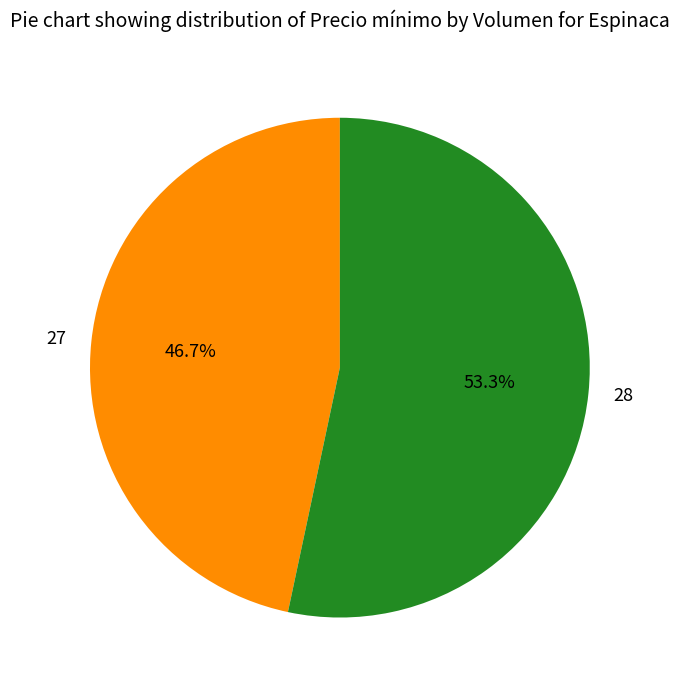

How many segments does this pie chart have?

2